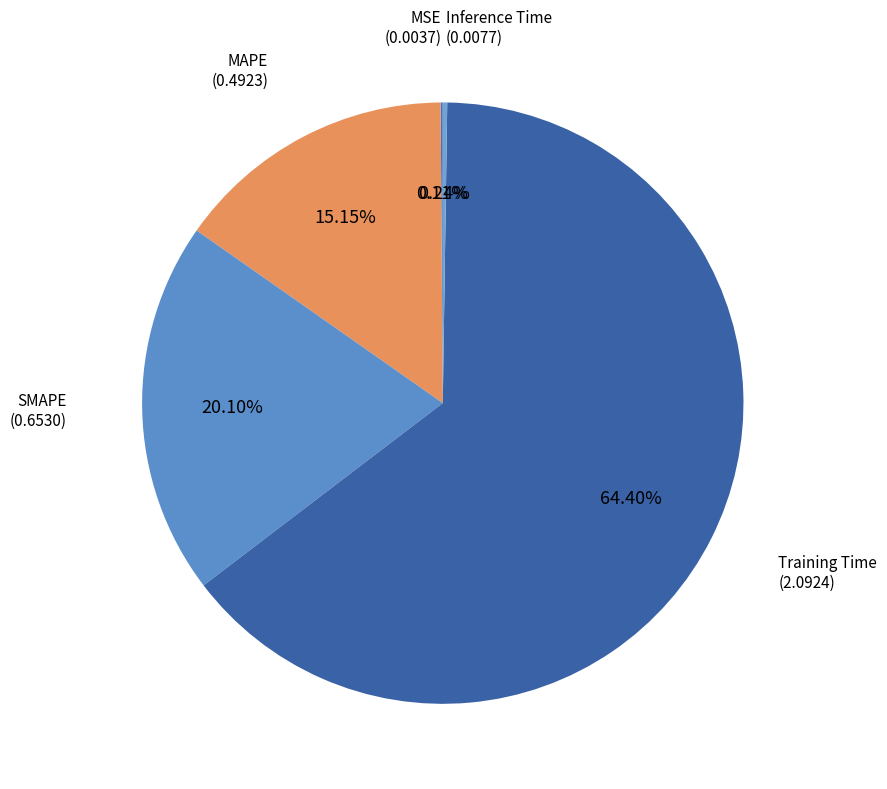

What is the largest slice in the pie chart?

Training Time